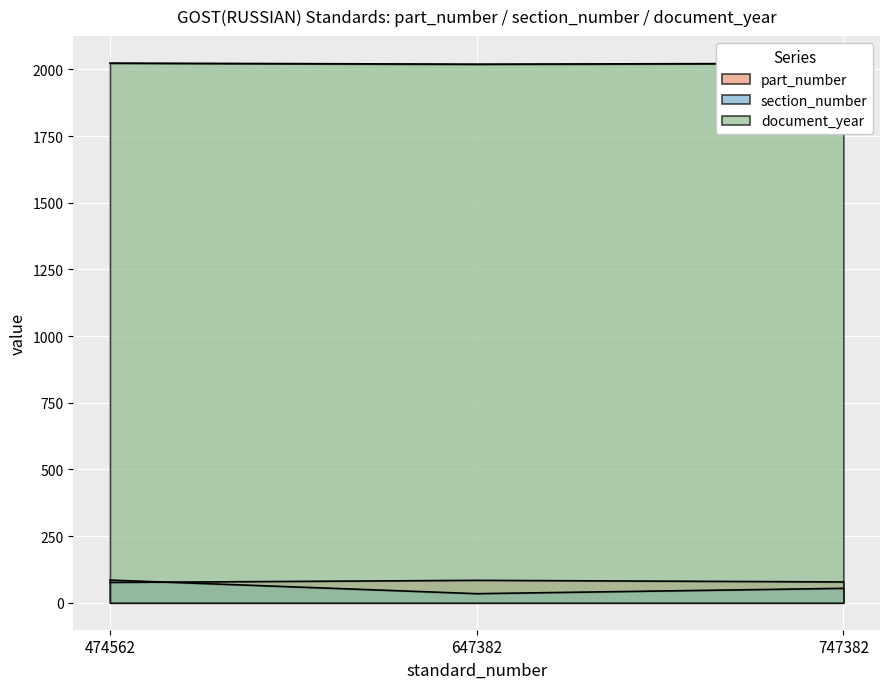

Reading right to left, transcribe all the data shown in this chart.

part_number: 78	84	76
section_number: 54	34	85
document_year: 2023	2020	2024